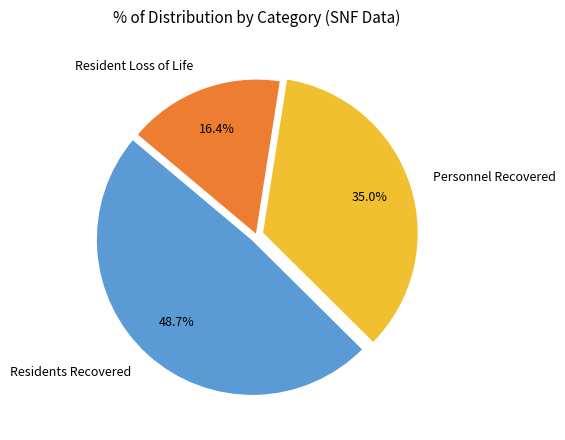

Is there a majority slice in this chart?

No